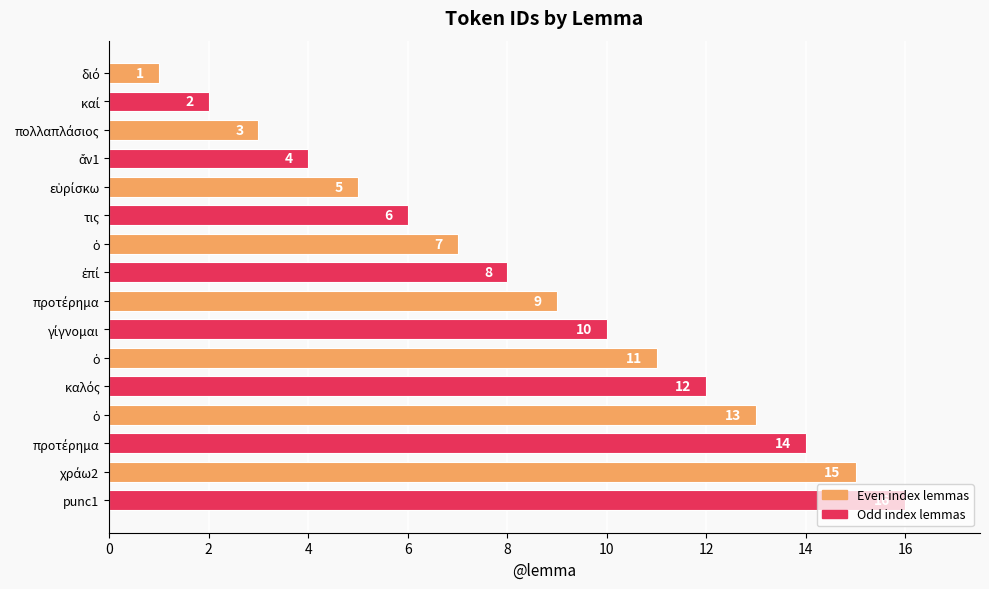

What is the minimum value shown in the chart?

1